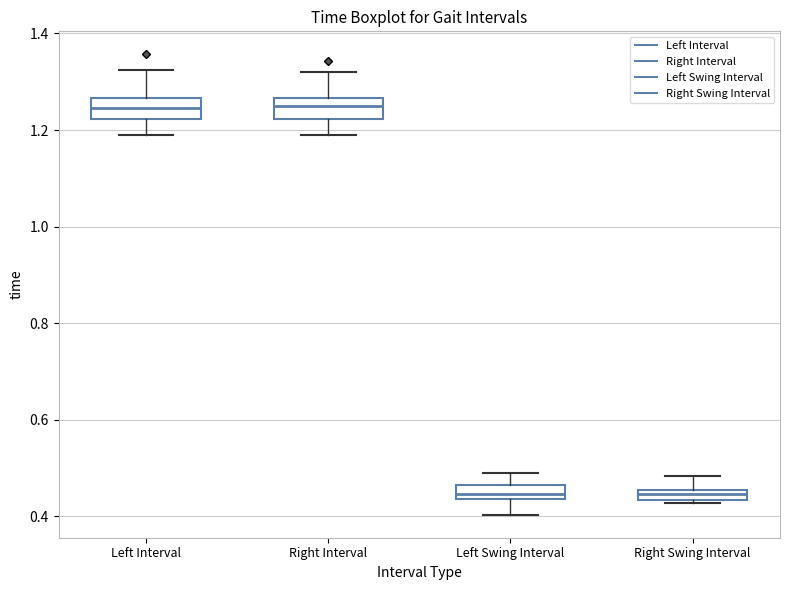

Where does the lower whisker of the box for Left Swing Interval end on the y-axis? The values are not printed on the chart, so give them approximately, as read against the axis.

0.40